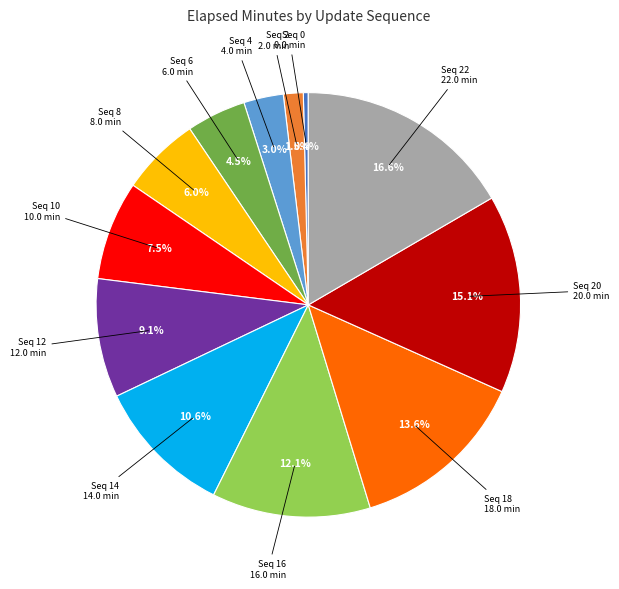

Does any single category account for the majority?

No